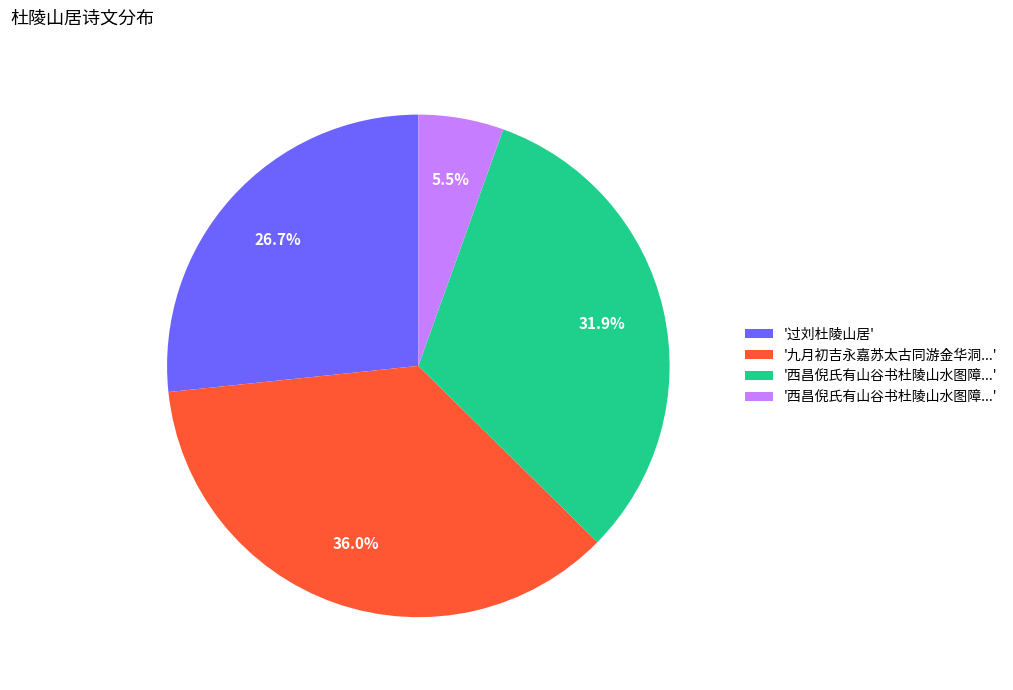

To the nearest percent, what is the average slice percentage?

25%